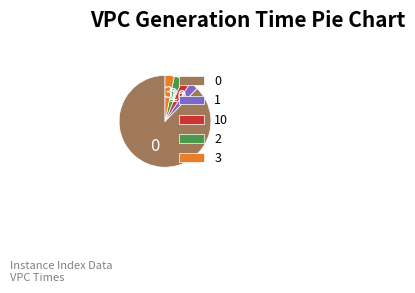

Is it true that 0 is 77% of the pie?

False